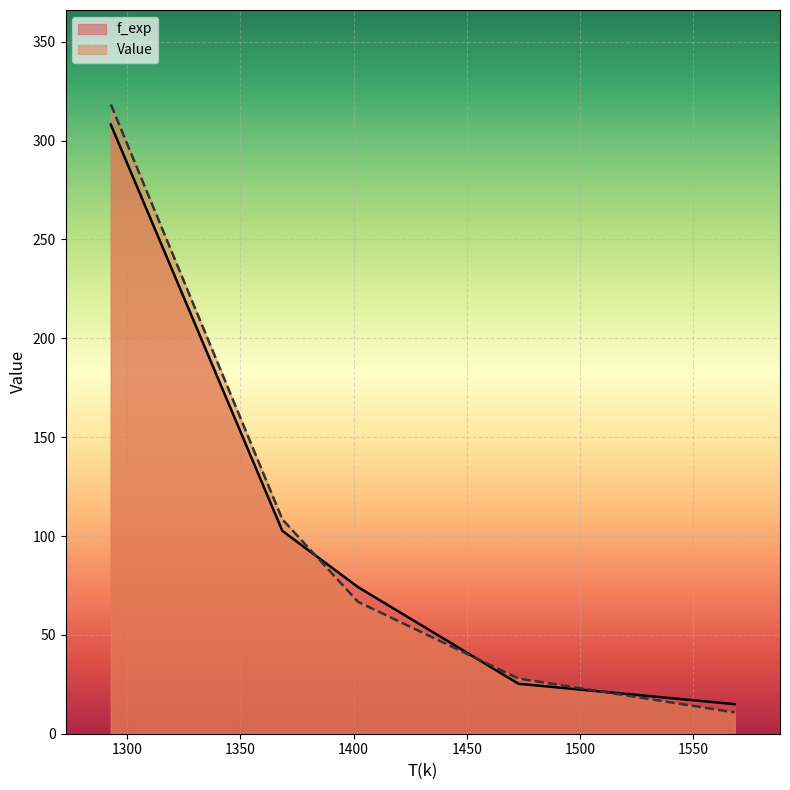

What is the total value across all series at 1472.84081536468?

53.2